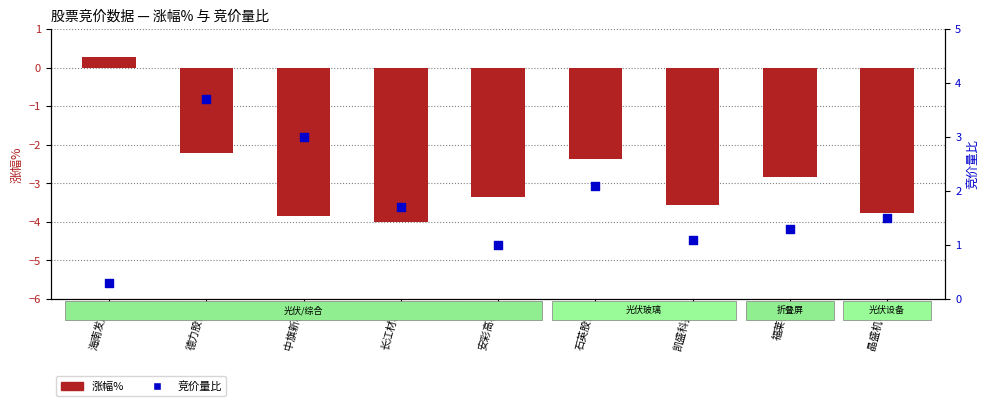

Is the value of 竞价量比 at 长江材料 greater than the value of 涨幅% at 德力股份?

Yes